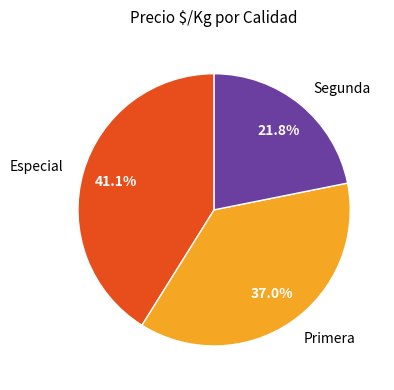

Count the number of slices in the pie.

3